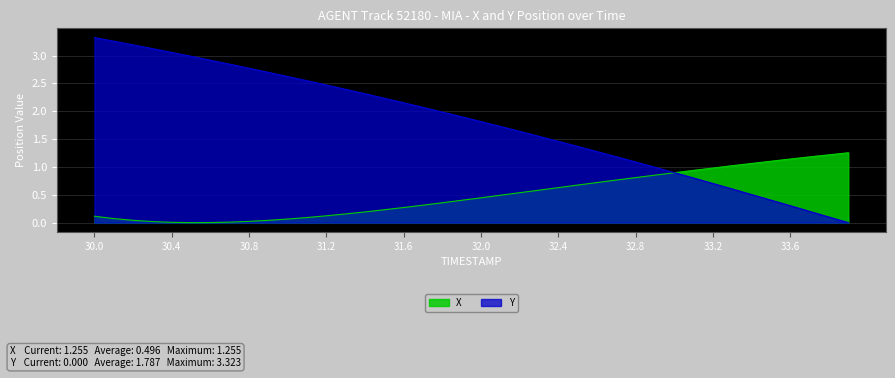

True or false: Y has more than 1 points higher than both neighbors.

False